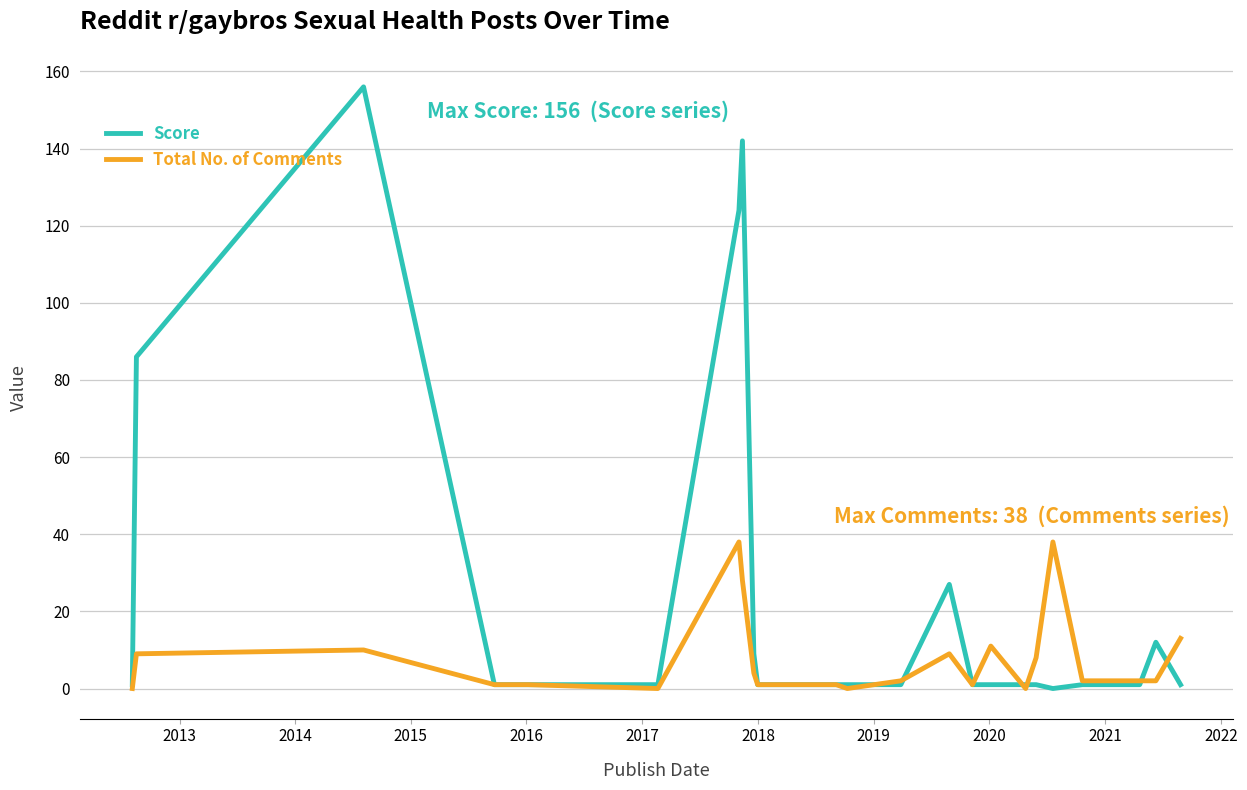

How many lines are shown in the chart?

2